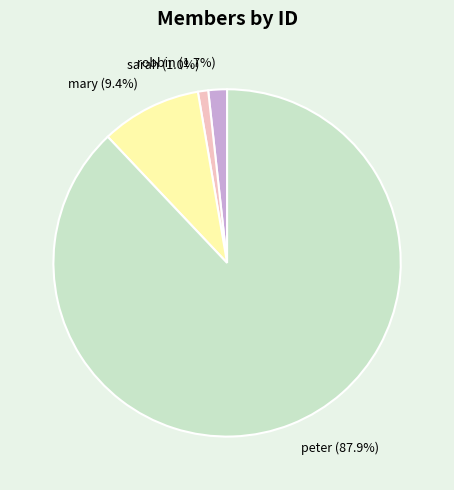

The sarah slice represents 11% of the pie. True or false?

False